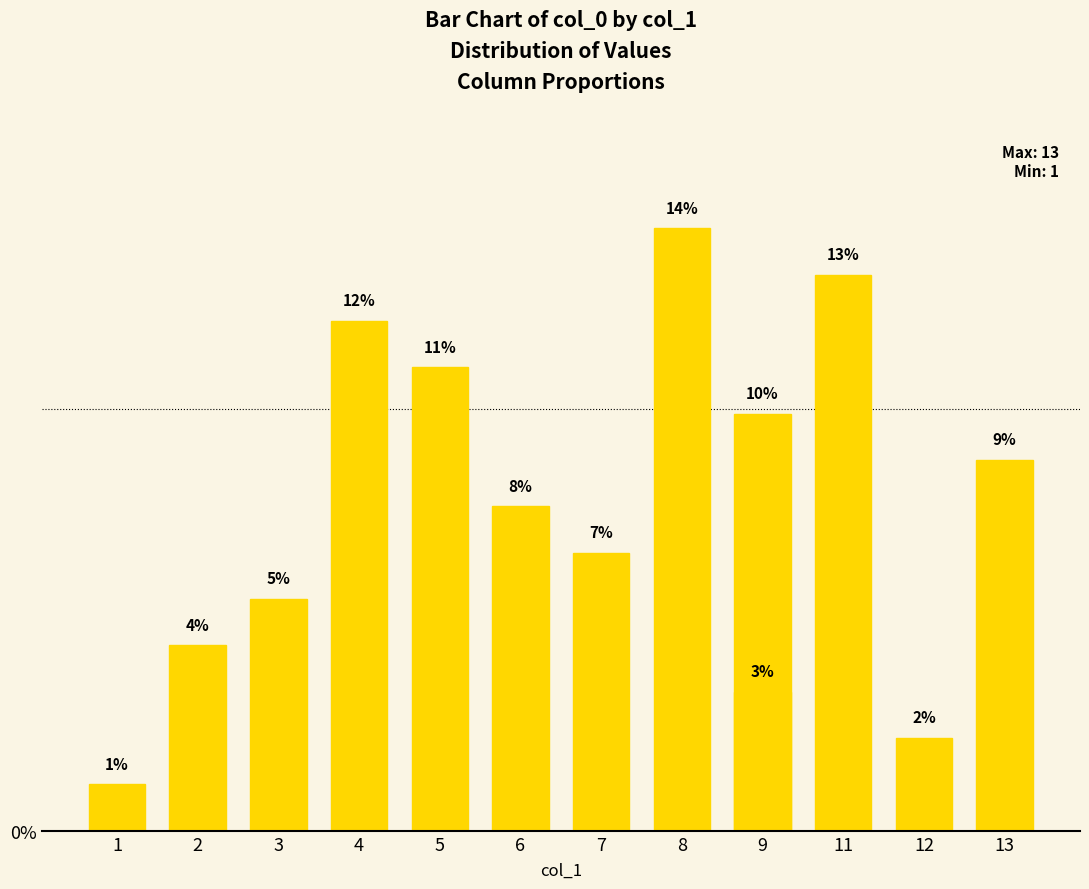

Reading right to left, extract all data points from this chart.

8.8	2.2	13.2	9.9	3.3	14.3	6.6	7.7	11.0	12.1	5.5	4.4	1.1